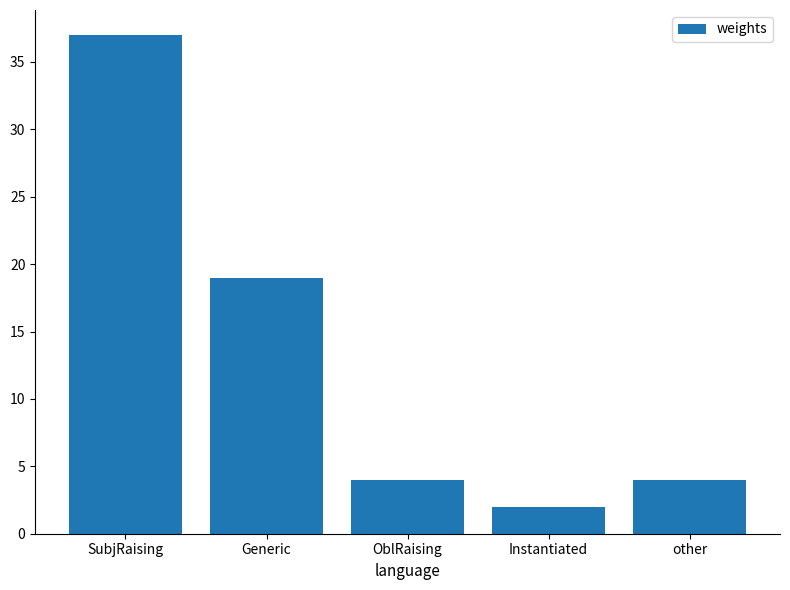

What is the approximate value at OblRaising, to the nearest 5?

5